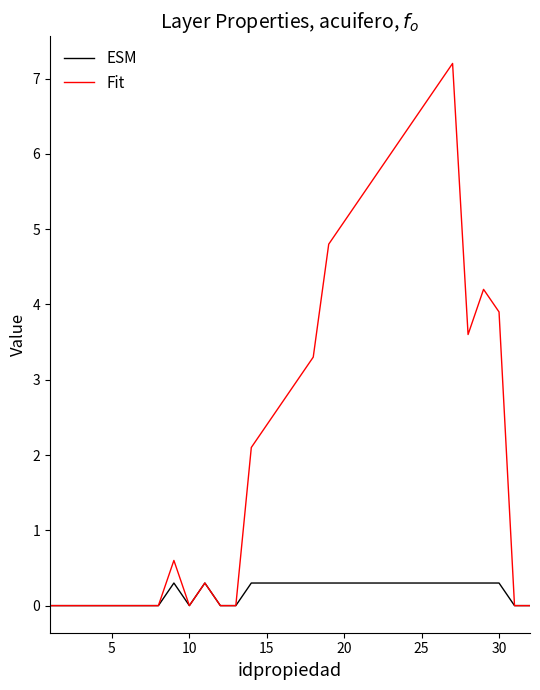

What is the greatest value displayed?

7.2